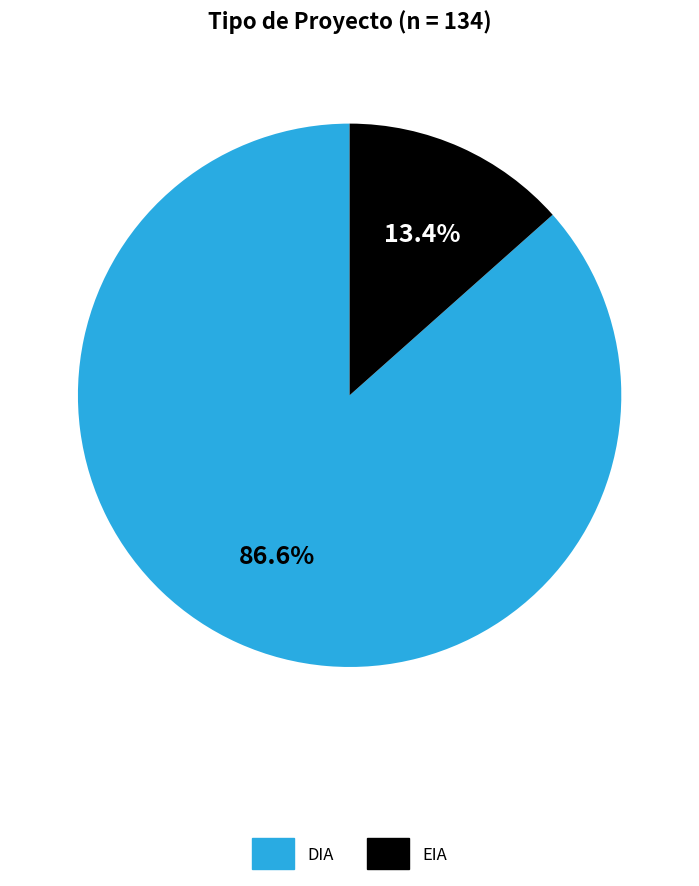

Is the sum of EIA and DIA greater than half?

Yes